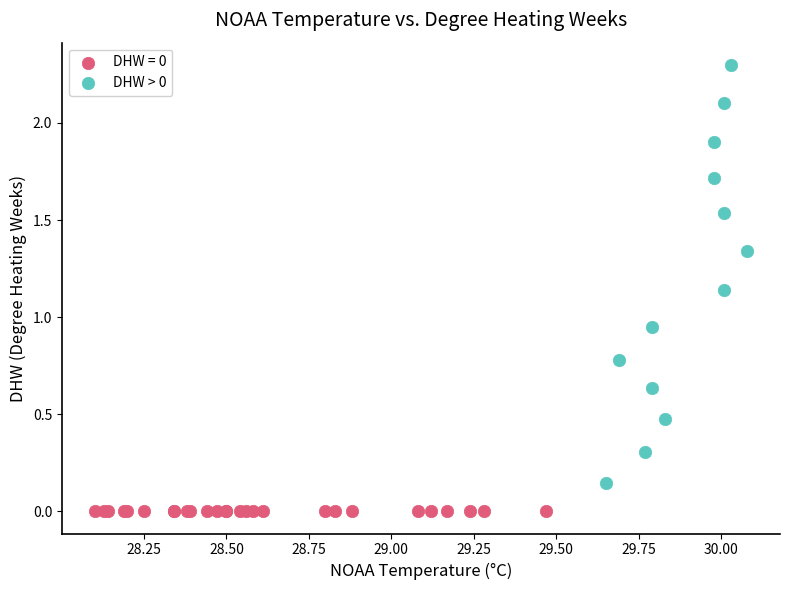

Which series reaches the minimum Y coordinate?

DHW = 0